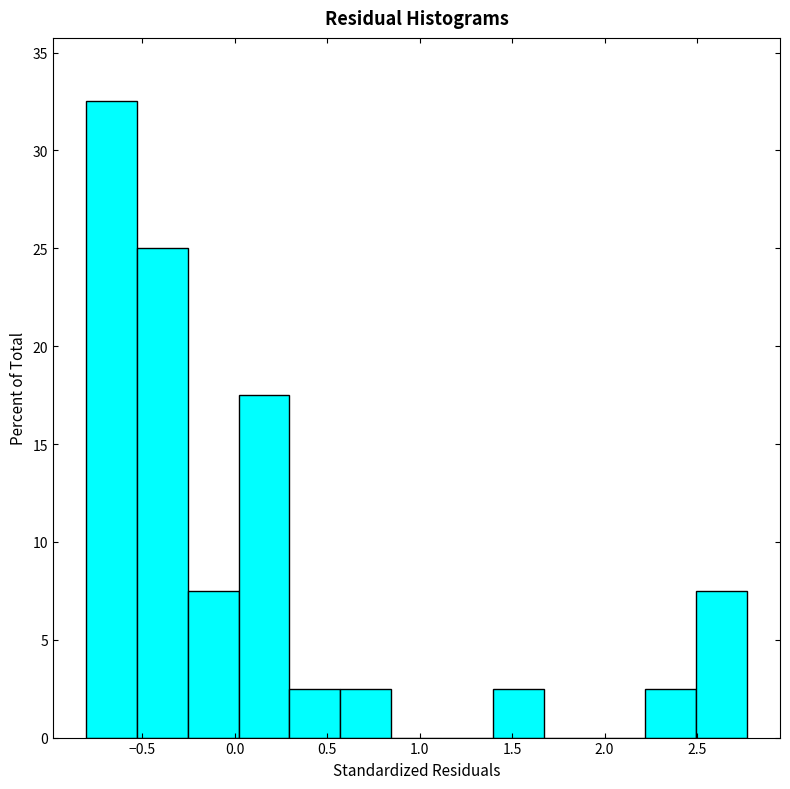

Over which range of the x-axis is the bar tallest?

-0.80 to -0.55